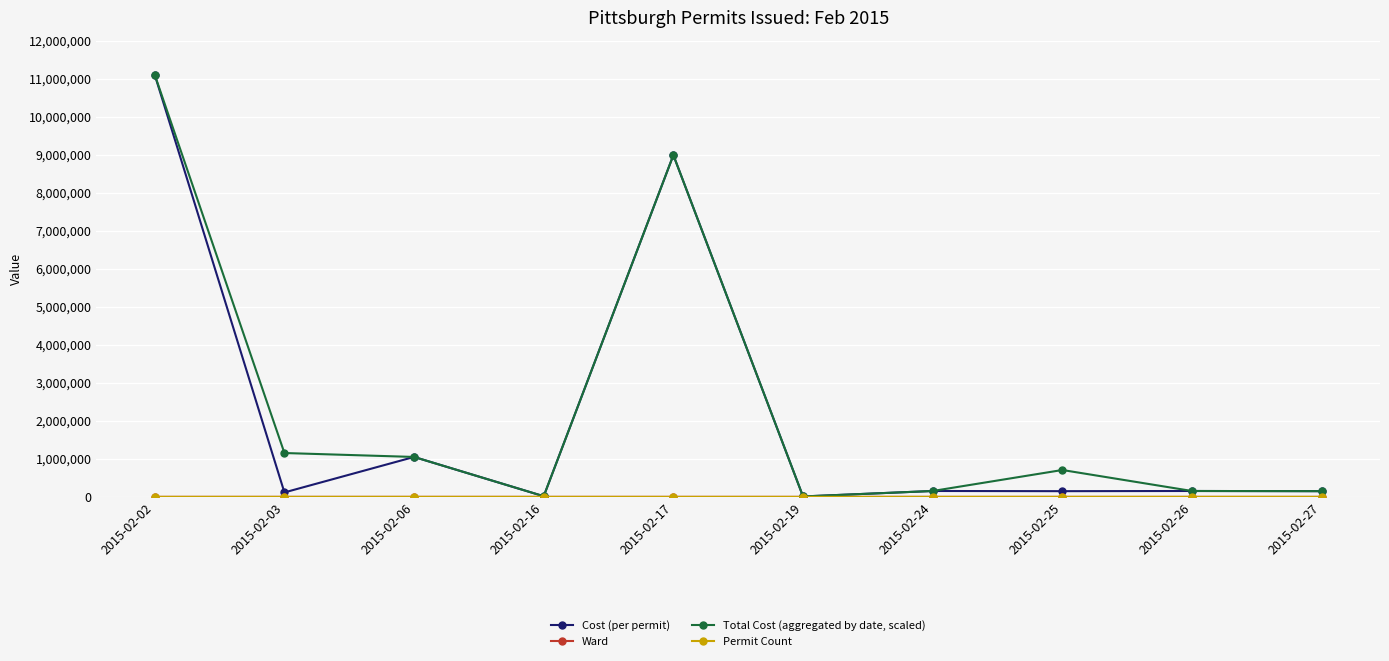

What is the sum of the Cost (per permit) values at 2015-02-26 and 2015-02-06?

1204700